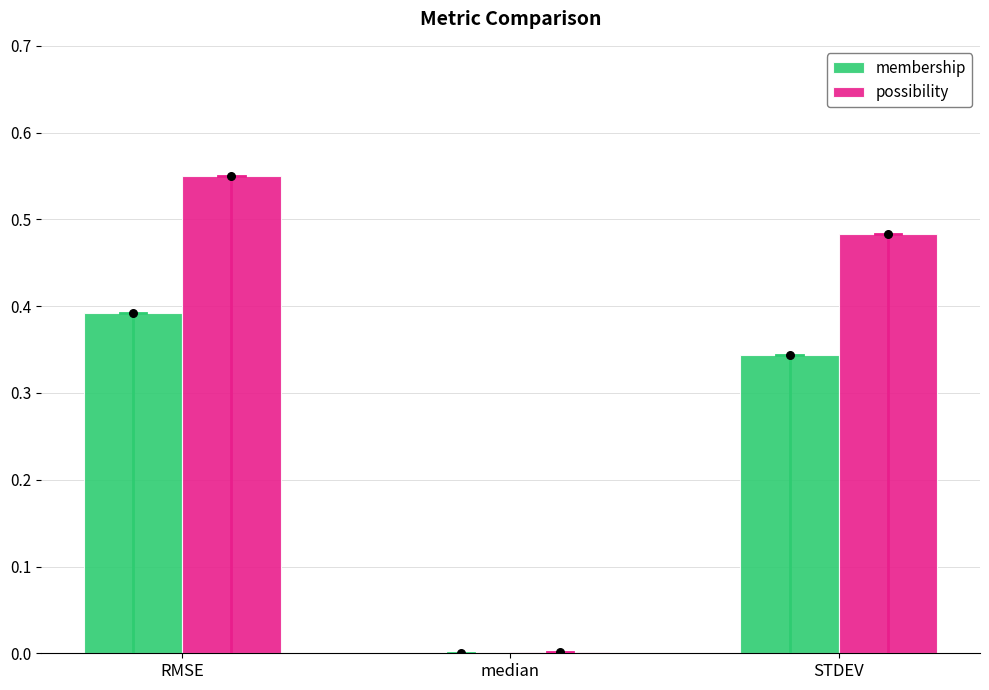

At how many categories does at least one series exceed 0?

3